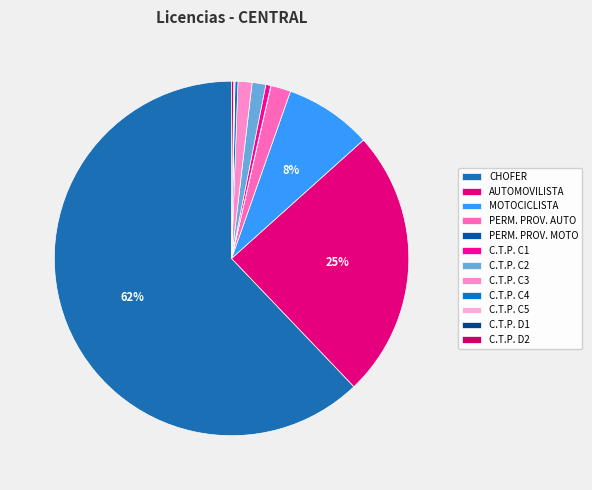

To the nearest percent, what is the combined percentage of PERM. PROV. AUTO and PERM. PROV. MOTO?

2%